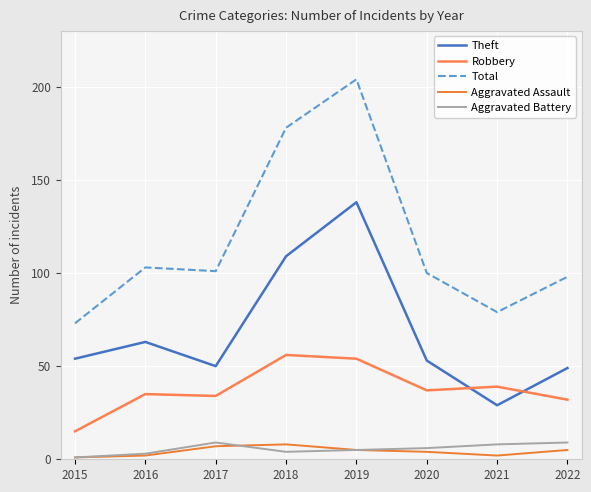

What value does the Aggravated Assault series have at 2017?

7